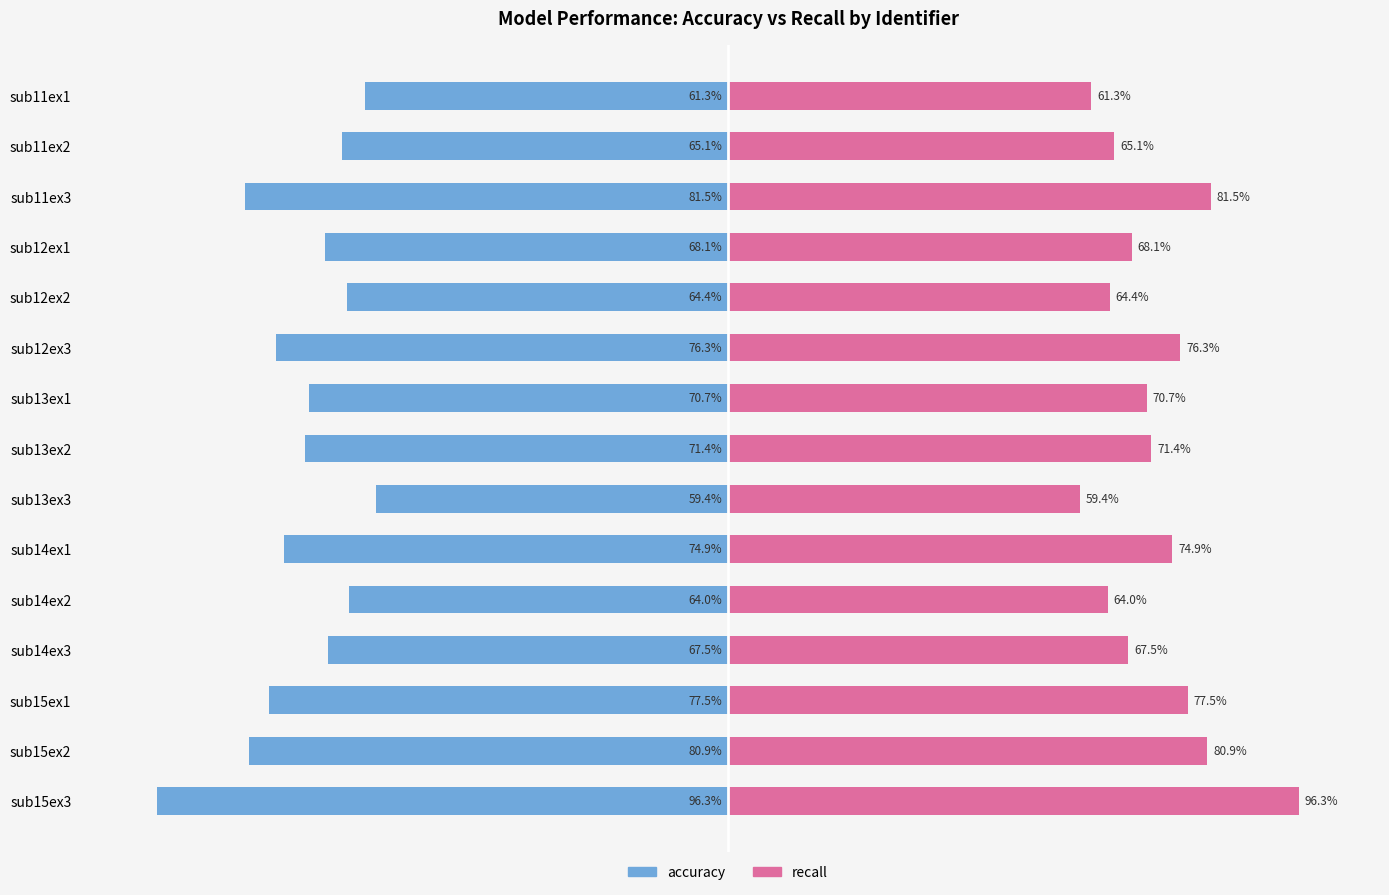

True or false: accuracy has a value of -80.9 at sub15ex2.

True